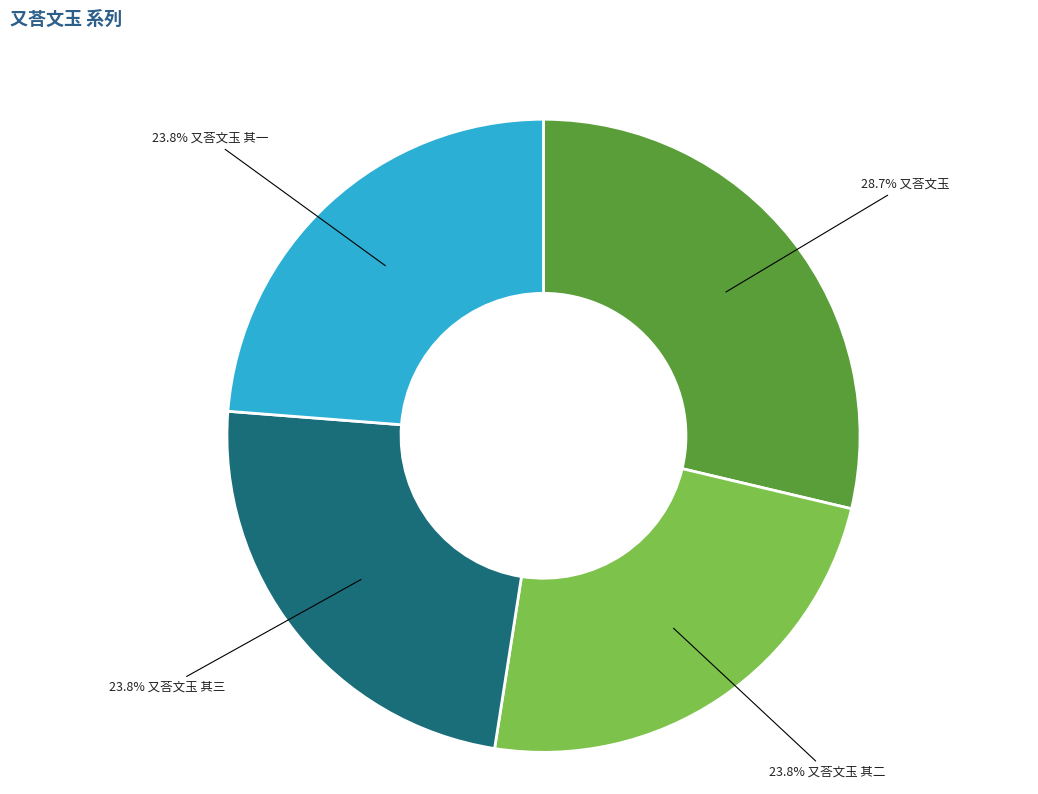

How many segments does this pie chart have?

4